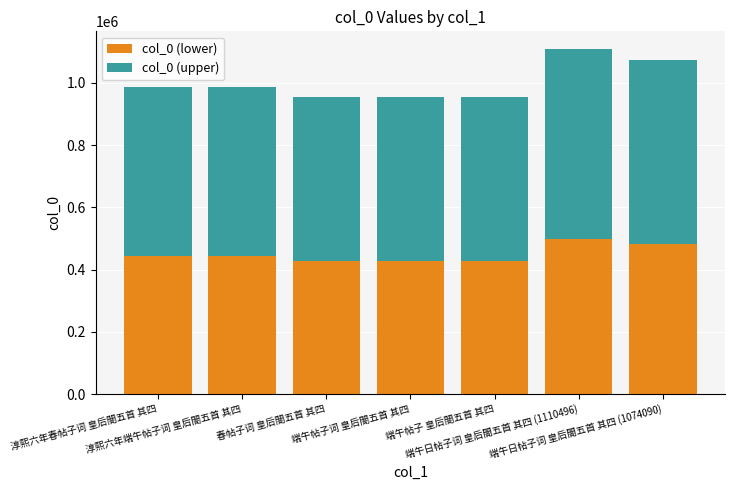

What is the maximum value for col_0 (lower)?

499723.2